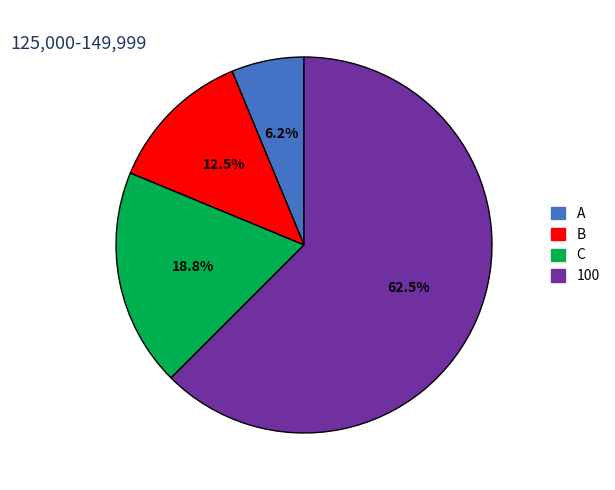

Which category has the biggest portion of the pie?

100